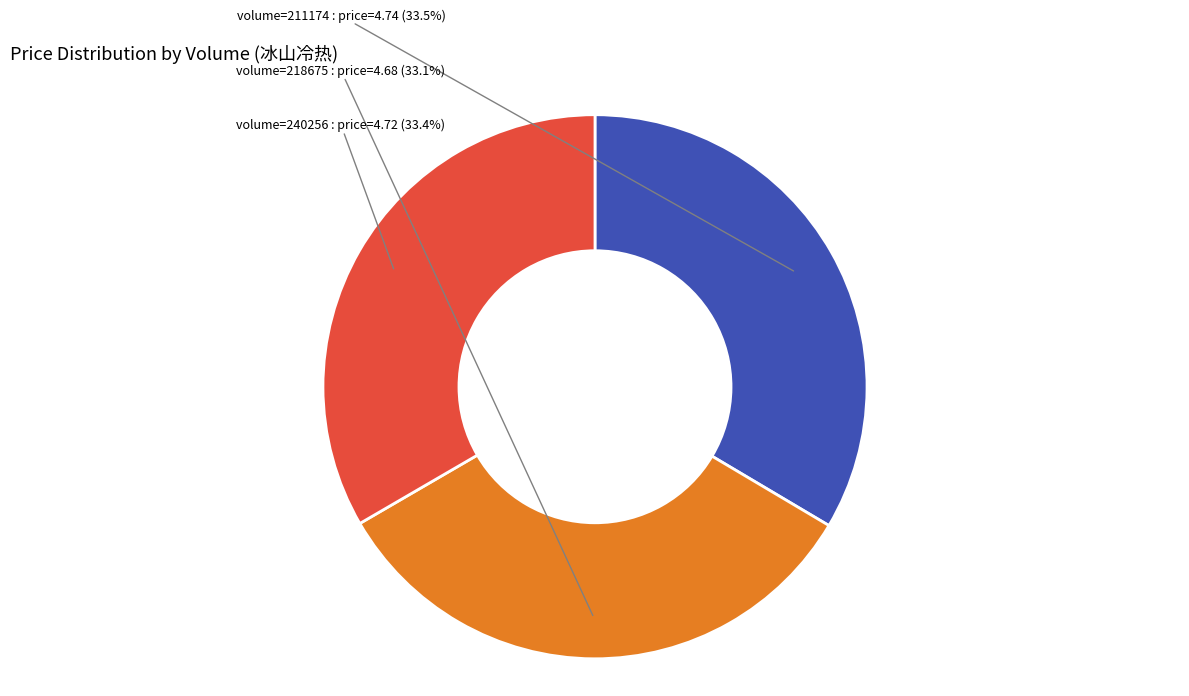

What percentage is NOT represented by volume=211174?

66.5%